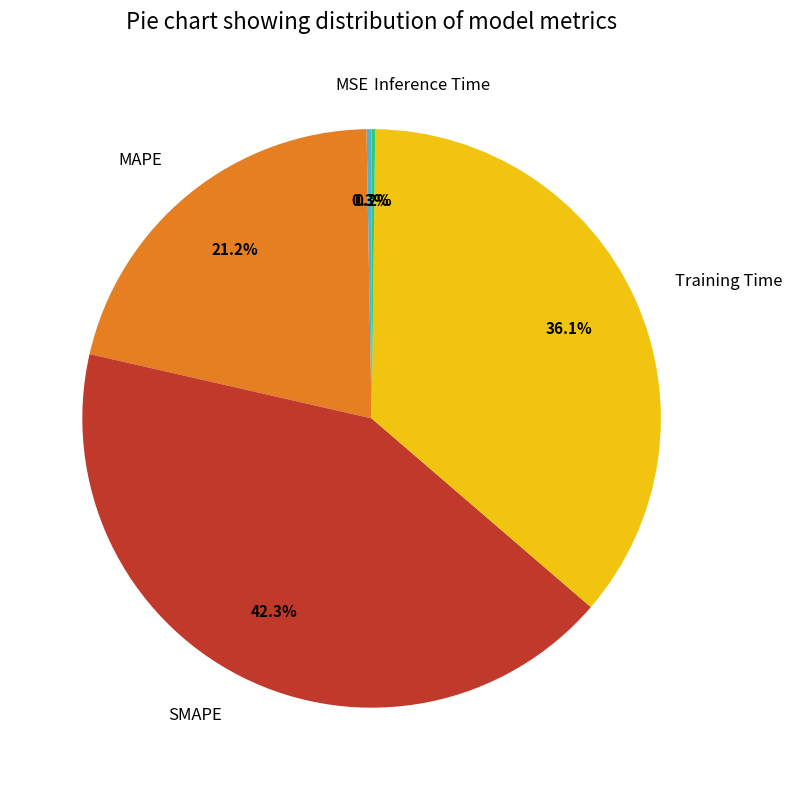

Between SMAPE and MSE, which is larger?

SMAPE